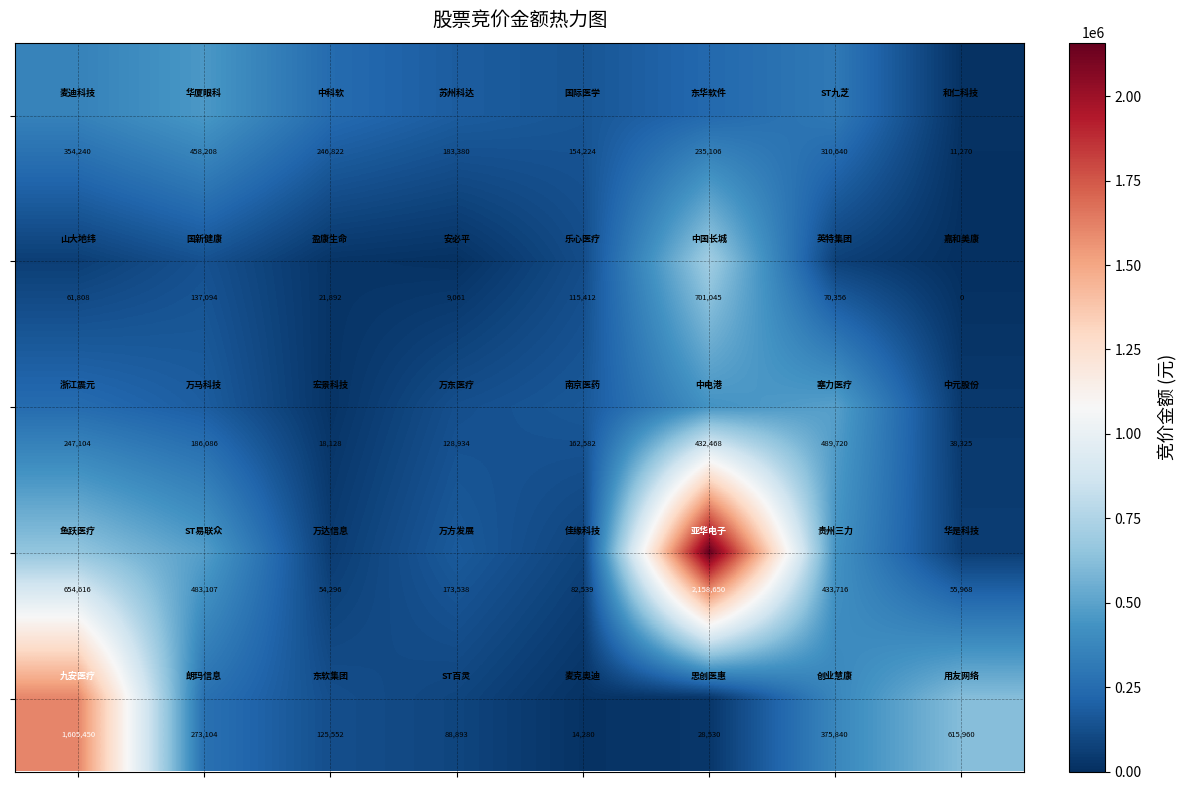

What is the greatest value displayed?

2158650